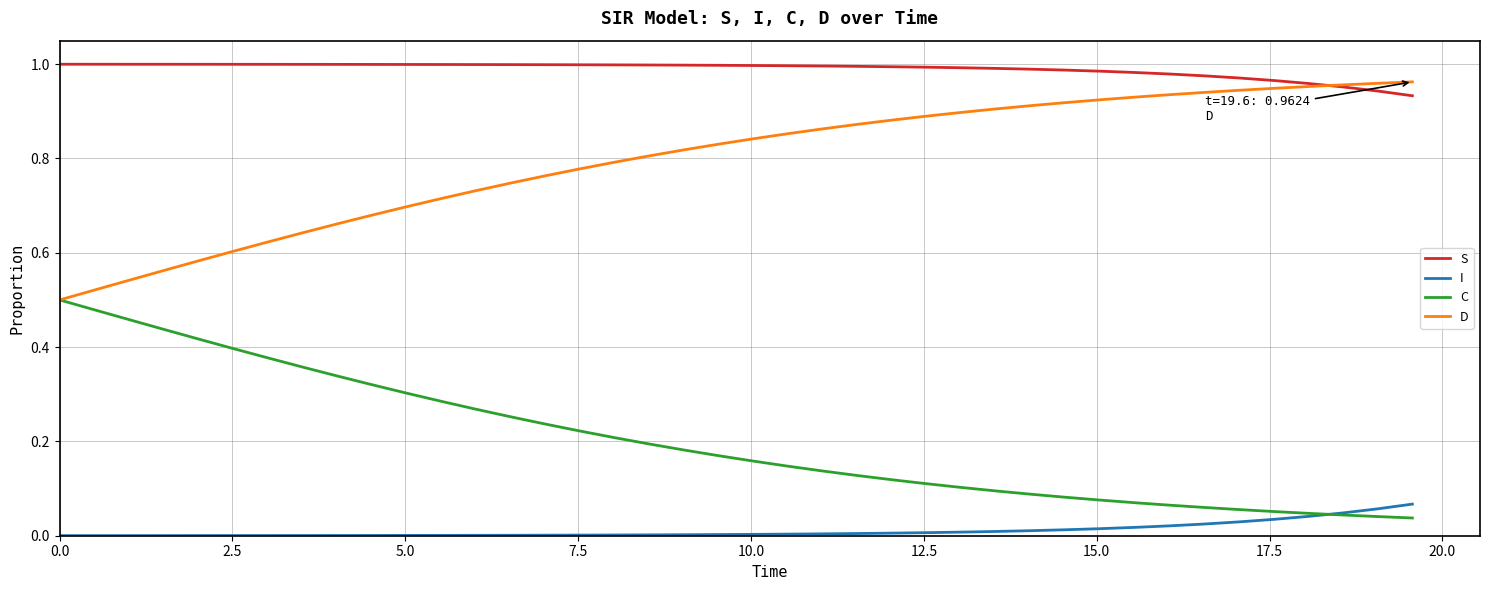

Does the chart have visible grid lines?

Yes